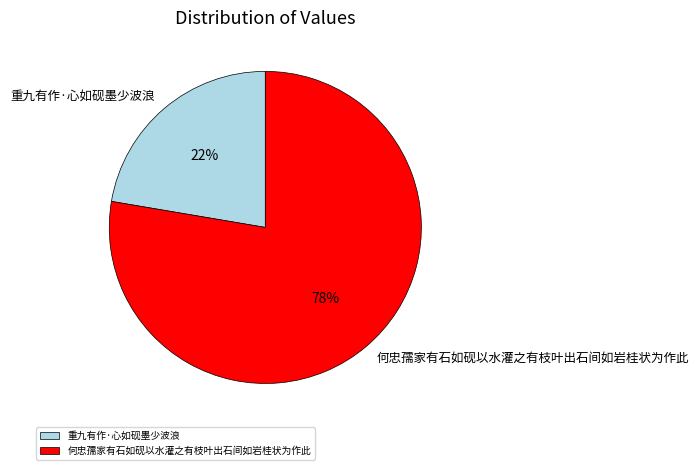

The 何忠孺家有石如砚以水灌之有枝叶出石间如岩桂状为作此 slice represents 90% of the pie. True or false?

False